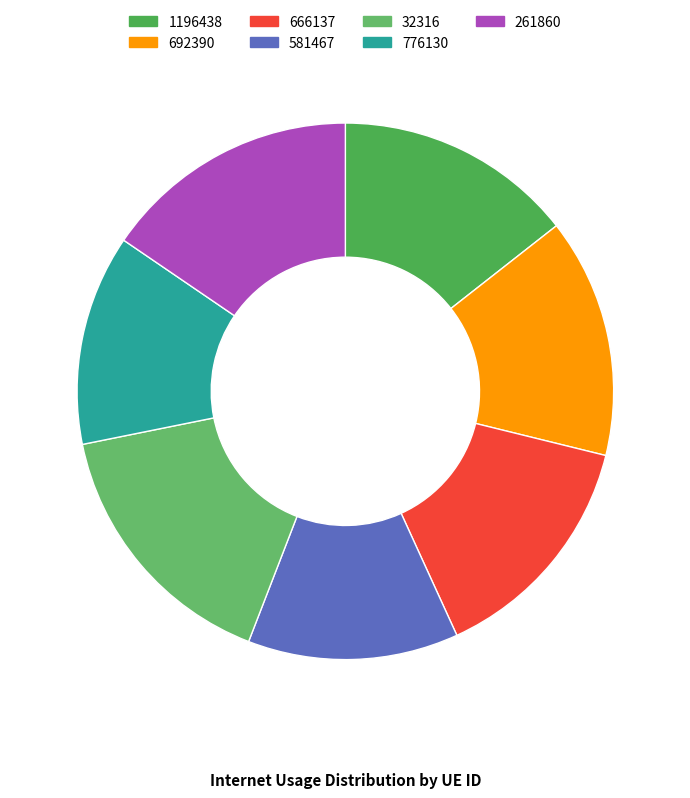

To the nearest percent, what portion does 261860 represent?

15%